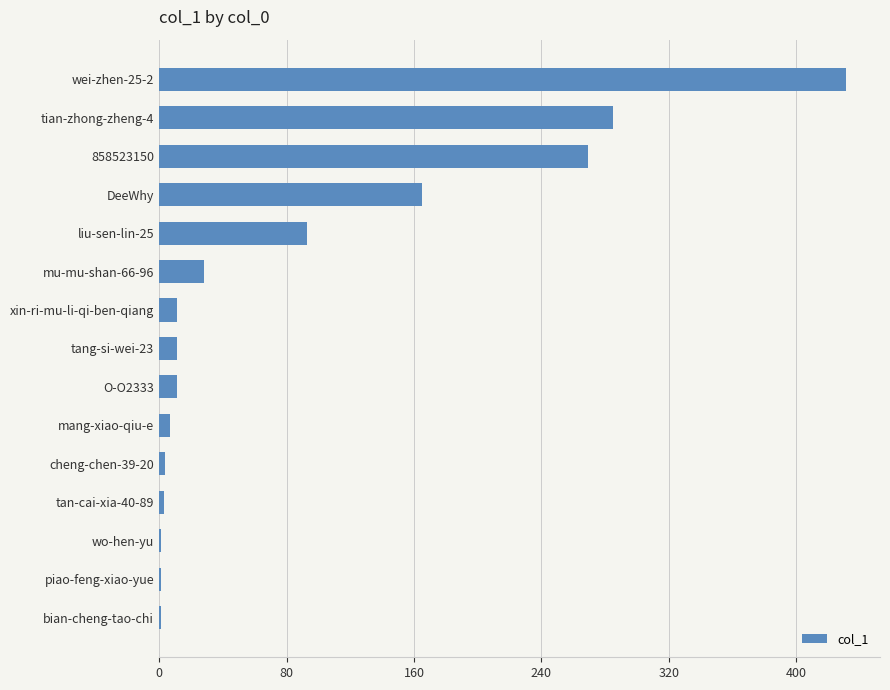

How many data points does each series have?

15